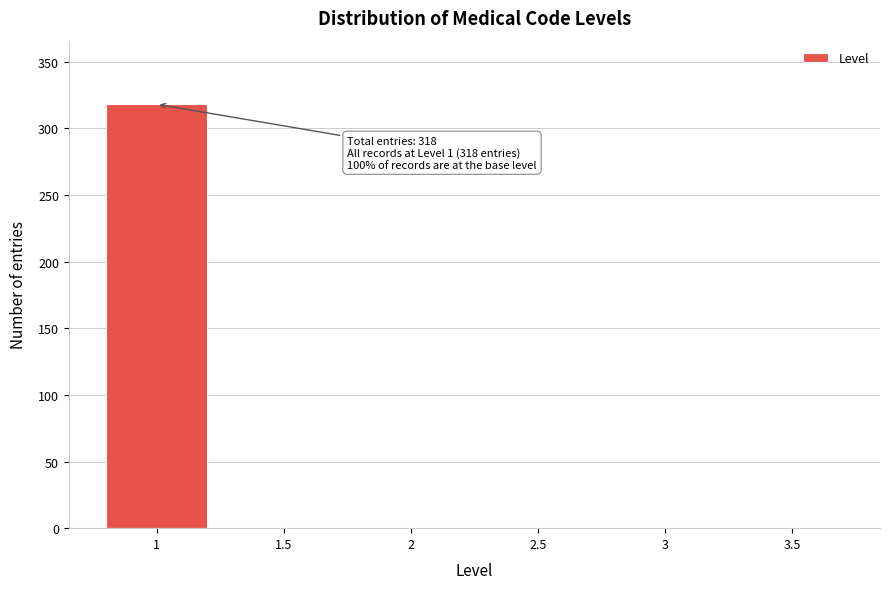

Reading right to left, list all the values displayed in this chart.

3.5=0	3=0	2.5=0	2=0	1.5=0	1=318